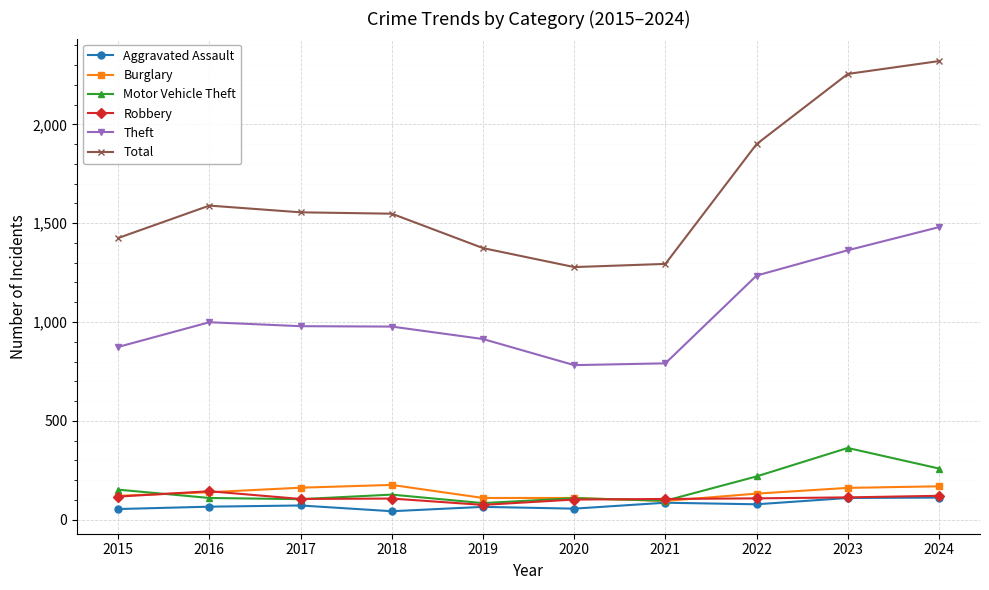

What is the difference between the highest and lowest values at 2019?

1309